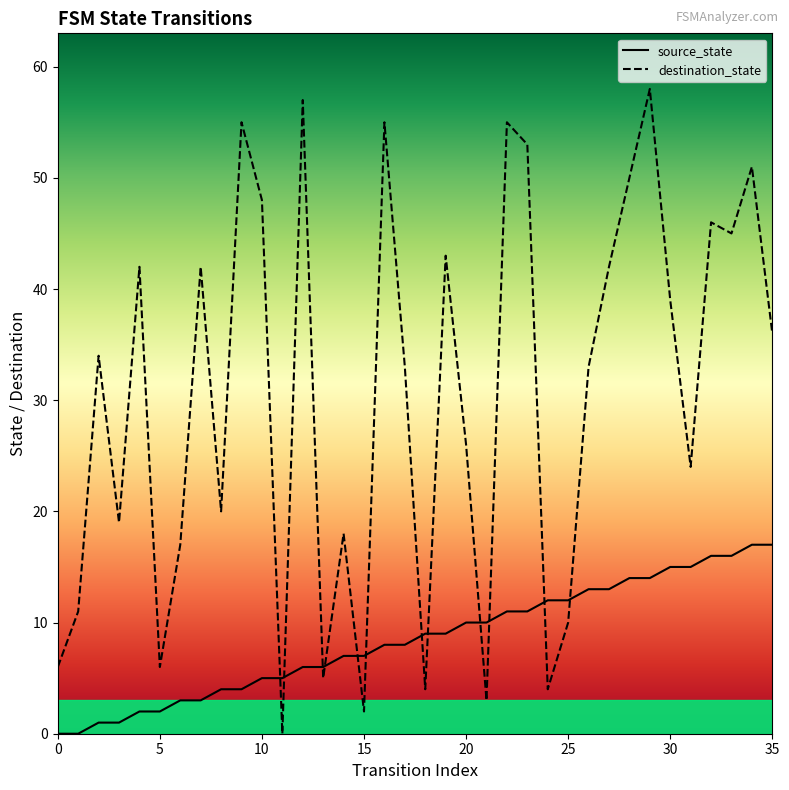

Reading left to right, what are all the values shown in this chart?

source_state: 0	0	1	1	2	2	3	3	4	4	5	5	6	6	7	7	8	8	9	9	10	10	11	11	12	12	13	13	14	14	15	15	16	16	17	17
destination_state: 6	11	34	19	42	6	17	42	20	55	48	0	57	5	18	2	55	33	4	43	26	3	55	53	4	10	33	42	50	58	39	24	46	45	51	36